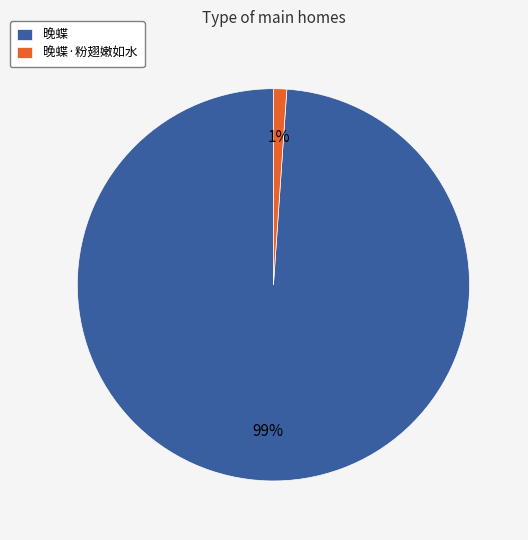

The 晚蝶·粉翅嫩如水 slice represents 16% of the pie. True or false?

False